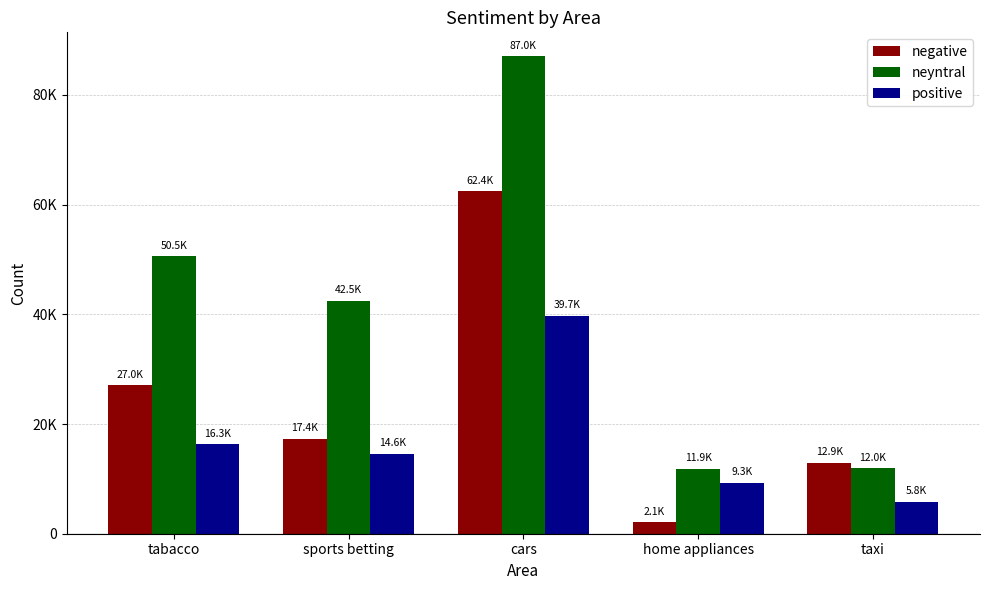

Which category has the lowest value across all series?

home appliances